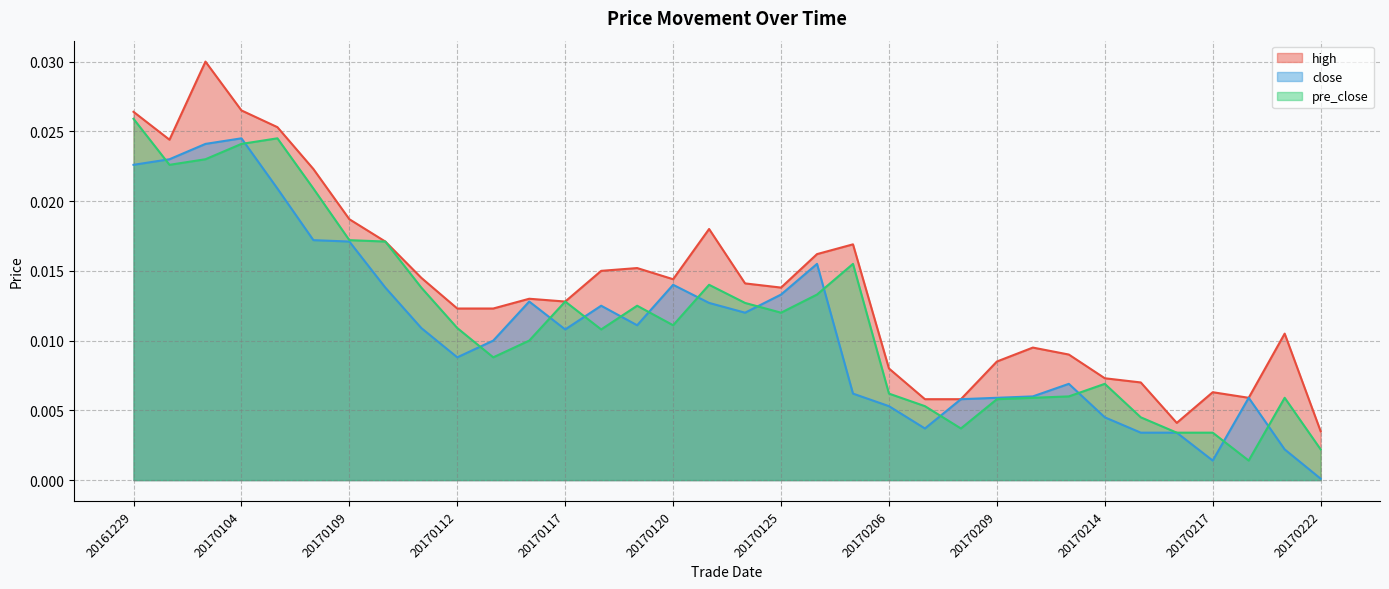

At which category does the chart reach its peak across all series?

20170103